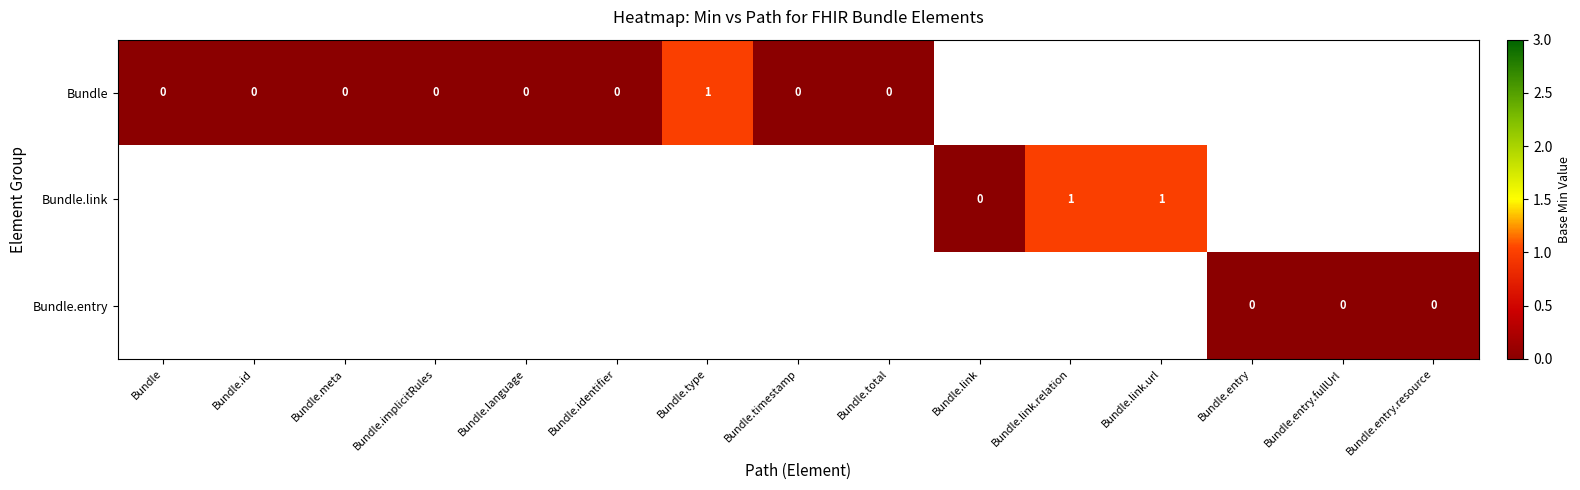

The value of Bundle.link at Bundle.link.url is 1. True or false?

True